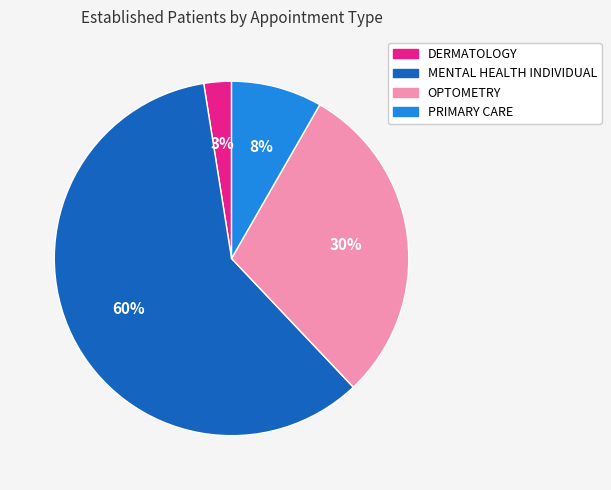

To the nearest percent, what is the combined percentage of PRIMARY CARE and DERMATOLOGY?

11%